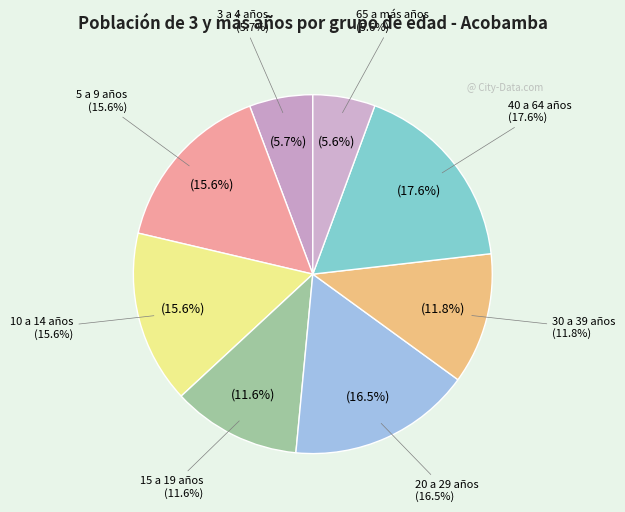

Combined, do 15 a 19 años and 3 a 4 años account for over 50%?

No